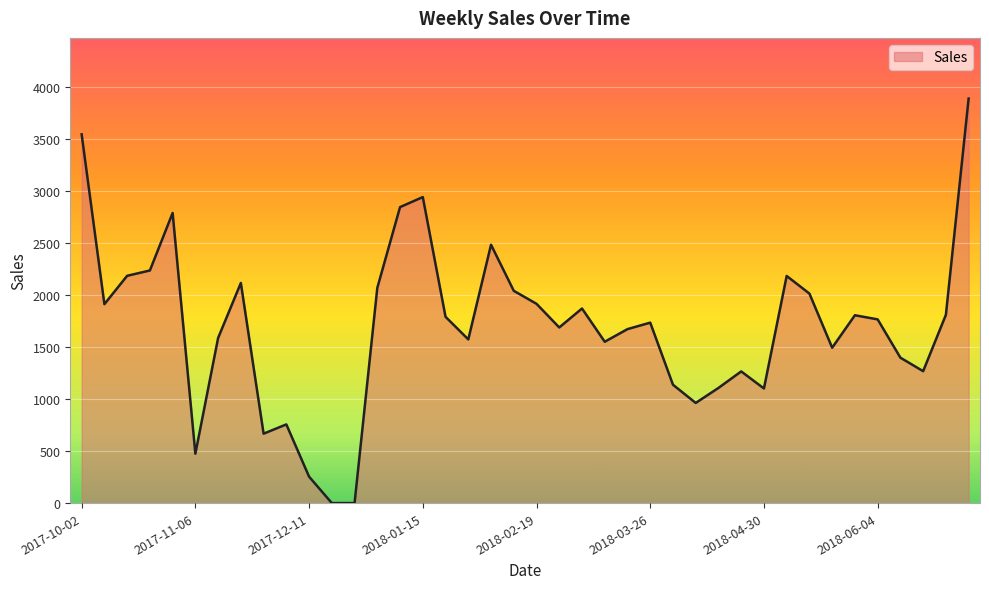

What is the difference between the maximum and minimum values?

3891.6